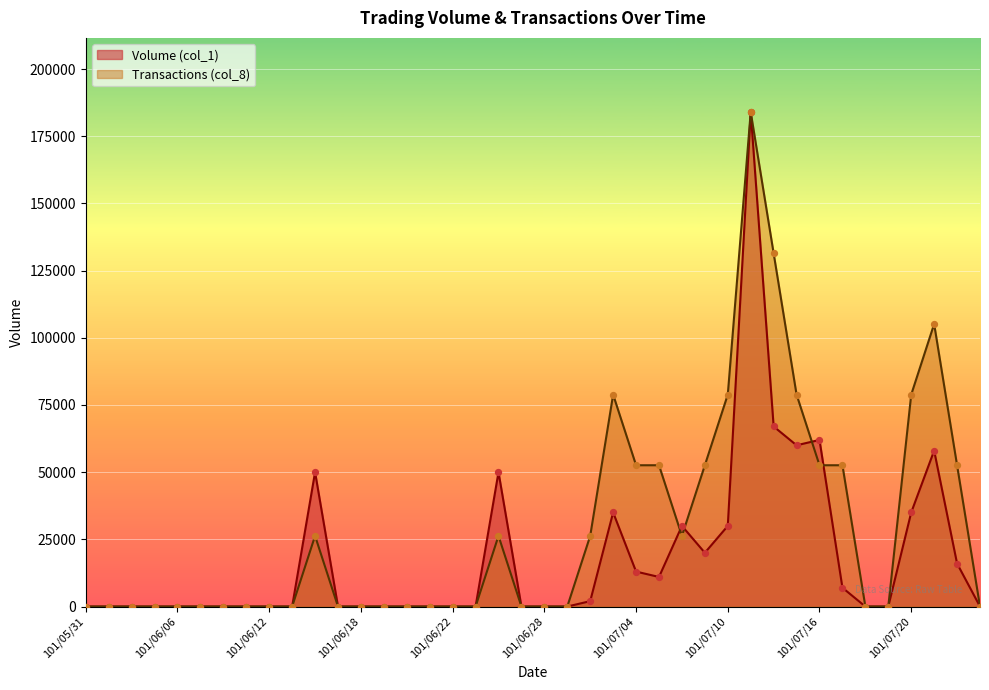

At which category is the sum across all series the highest?

101/07/11